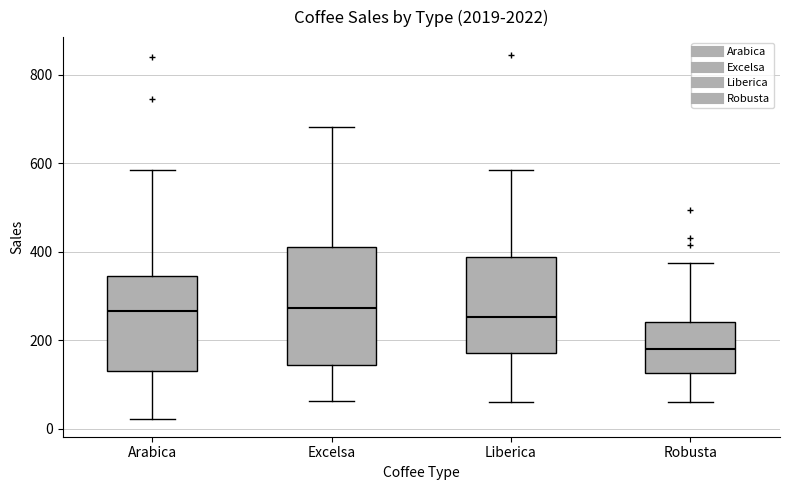

Comparing the boxes themselves (not the whiskers), which one is the tallest?

Excelsa